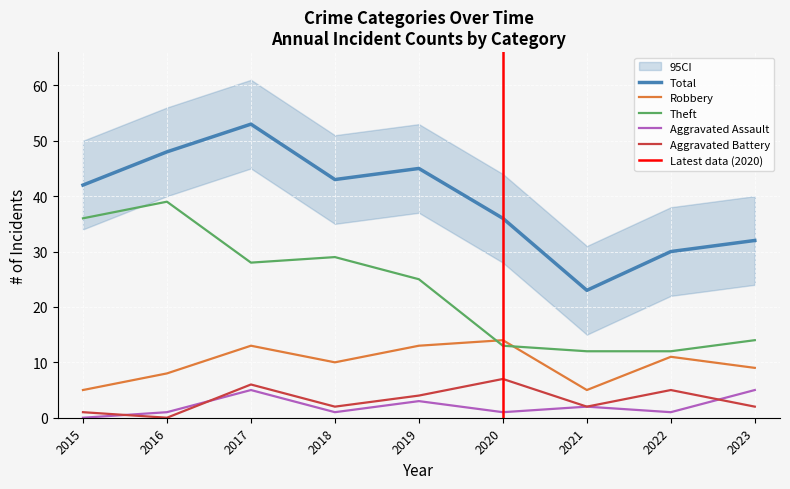

Is it true that Aggravated Battery equals 0 at 2023?

False